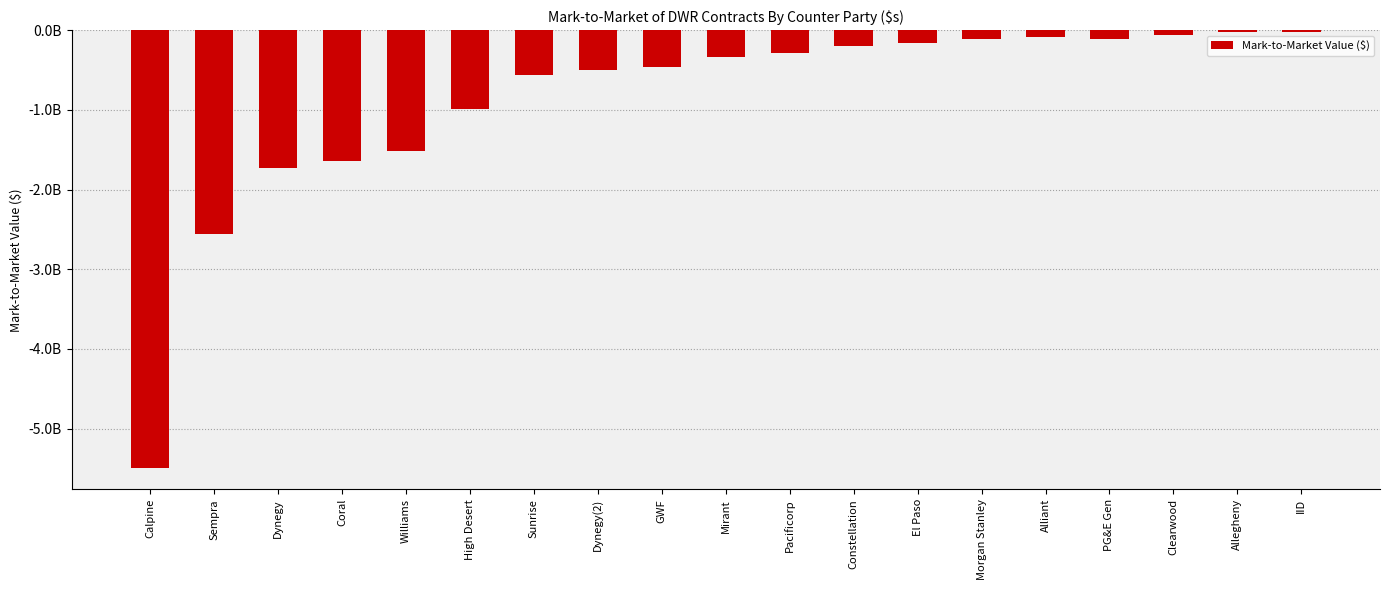

Between Sunrise and Calpine, which is larger?

Sunrise